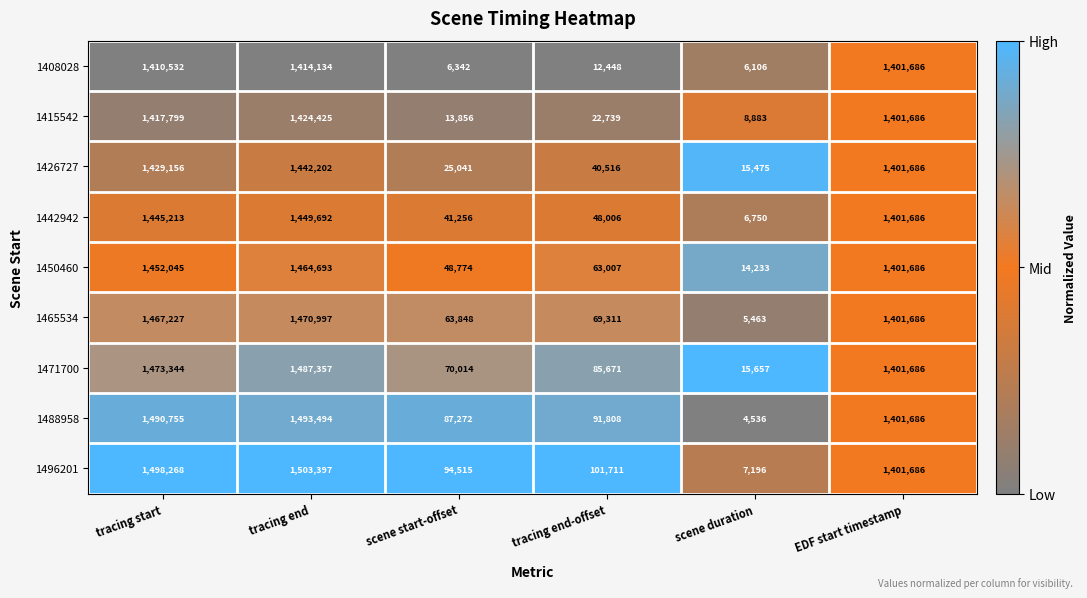

Which series has the largest range (max minus min)?

1496201